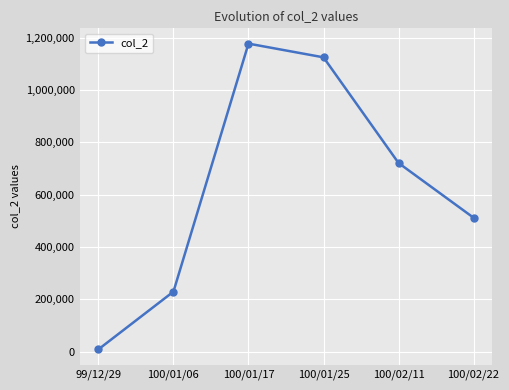

Count the number of data series in this chart.

1